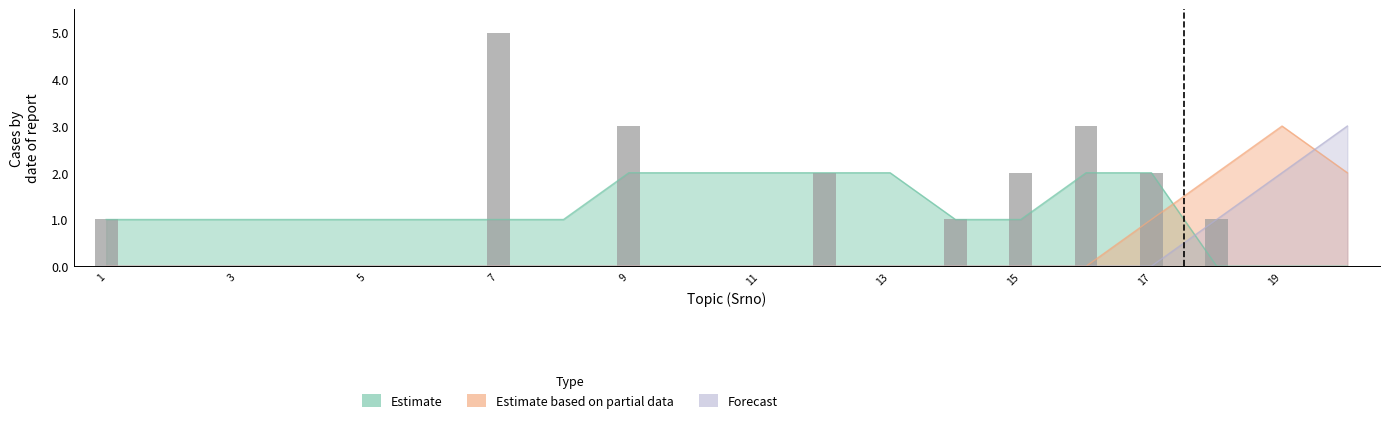

What is the sum of all Forecast values?

6